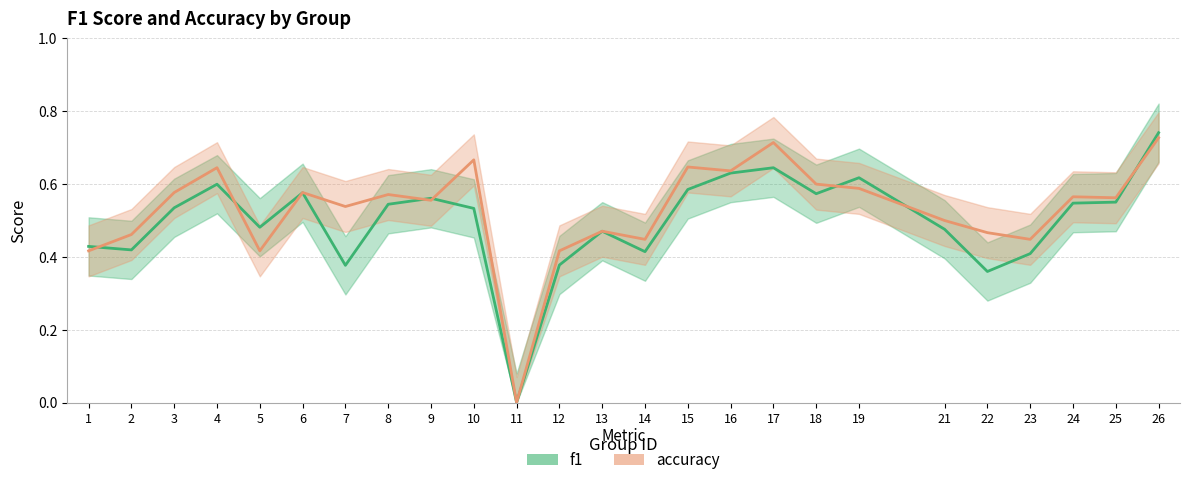

In accuracy, how many points are lower than both neighbors (excluding endpoints)?

8